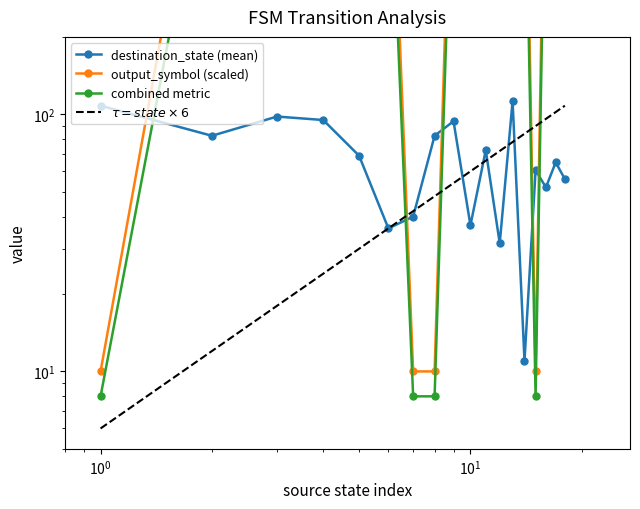

How many data points in destination_state (mean) are above 69?

8